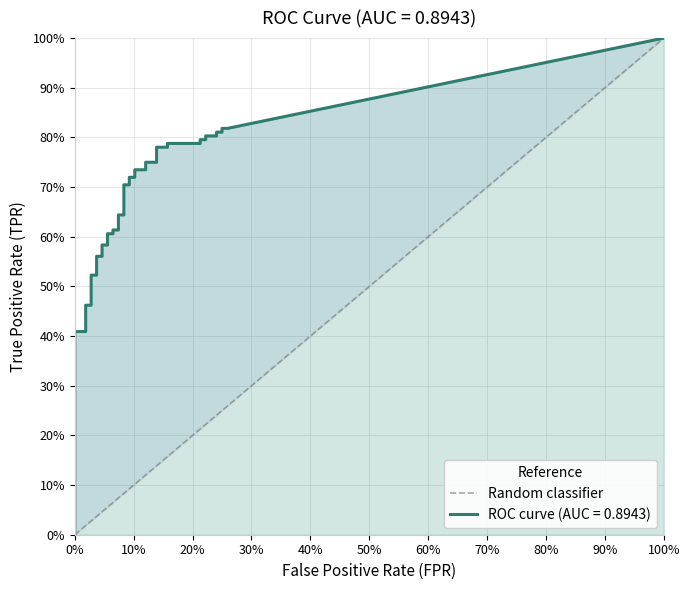

The chart shows a value of 1 at 0%. True or false?

False